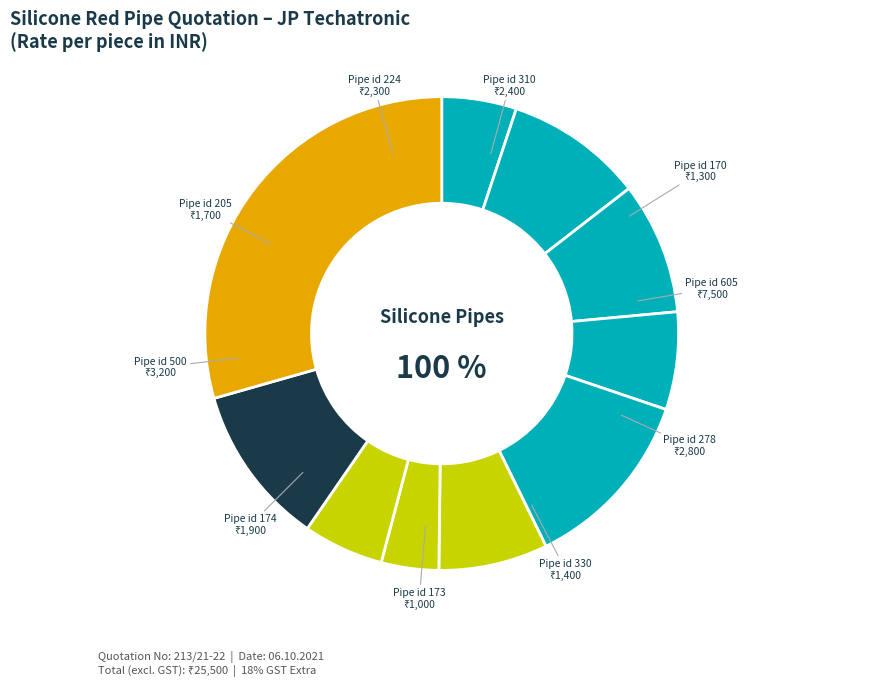

Does Pipe id 170 account for over 50% of the chart?

No